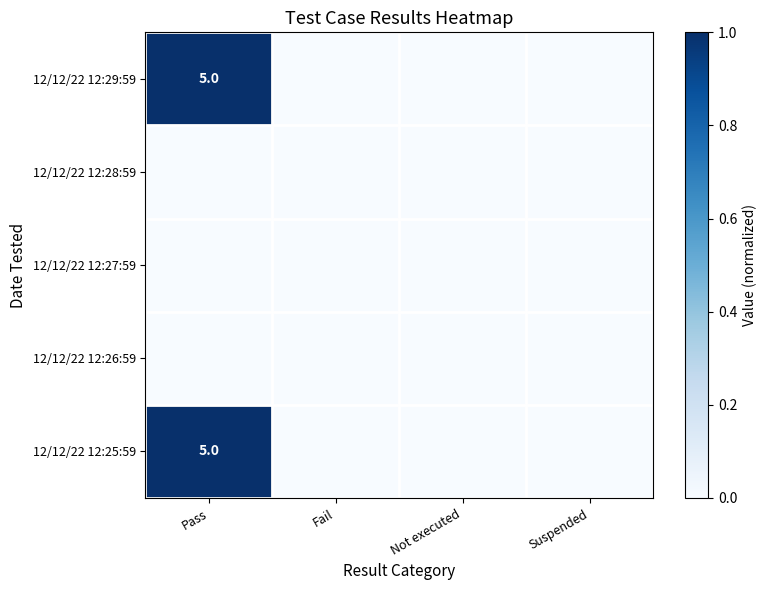

The 12/12/22 12:29:59 series shows 5 at Pass. True or false?

True